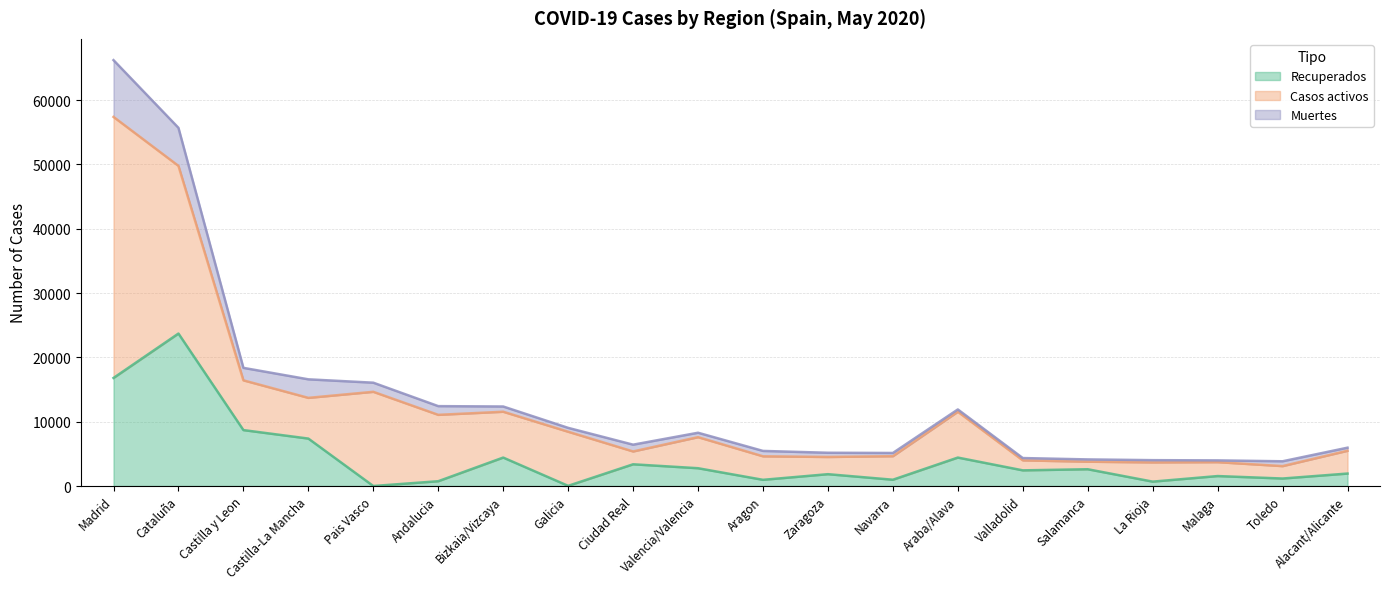

What is the total value across all series at Aragon?

5456